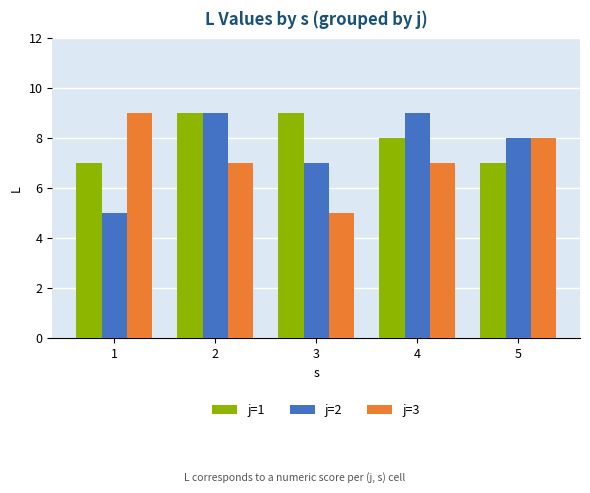

How many categories are shown in the chart?

5